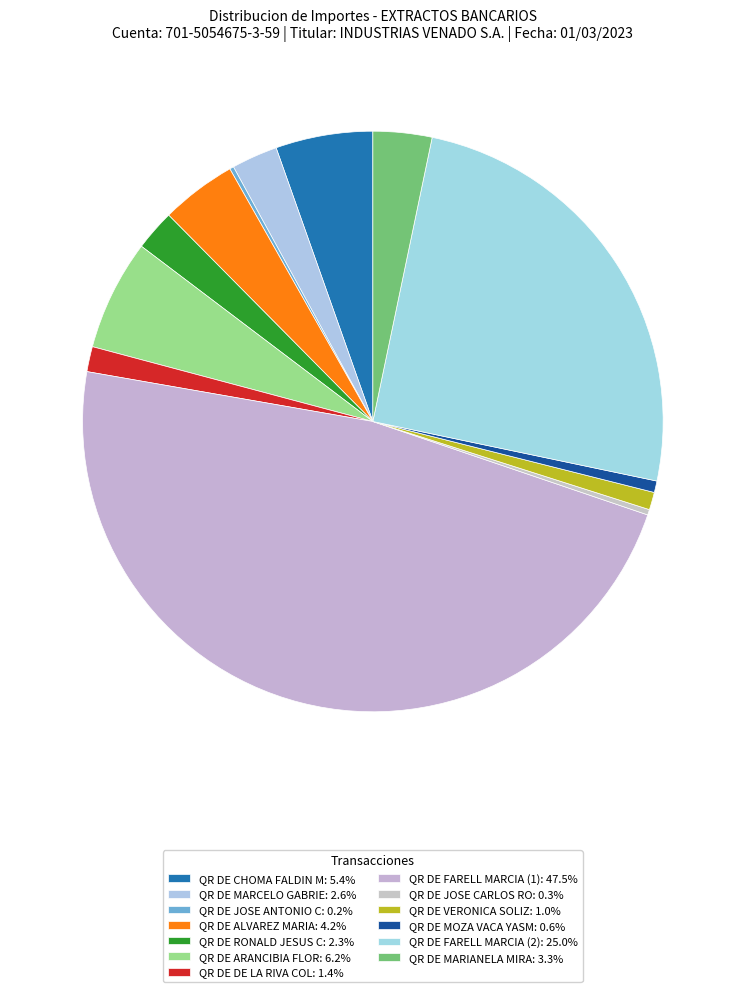

Rank the categories by value from lowest to highest.

QR DE JOSE ANTONIO C, QR DE JOSE CARLOS RO, QR DE MOZA VACA YASM, QR DE VERONICA SOLIZ, QR DE DE LA RIVA COL, QR DE RONALD JESUS C, QR DE MARCELO GABRIE, QR DE MARIANELA MIRA, QR DE ALVAREZ MARIA, QR DE CHOMA FALDIN M, QR DE ARANCIBIA FLOR, QR DE FARELL MARCIA (2), QR DE FARELL MARCIA (1)